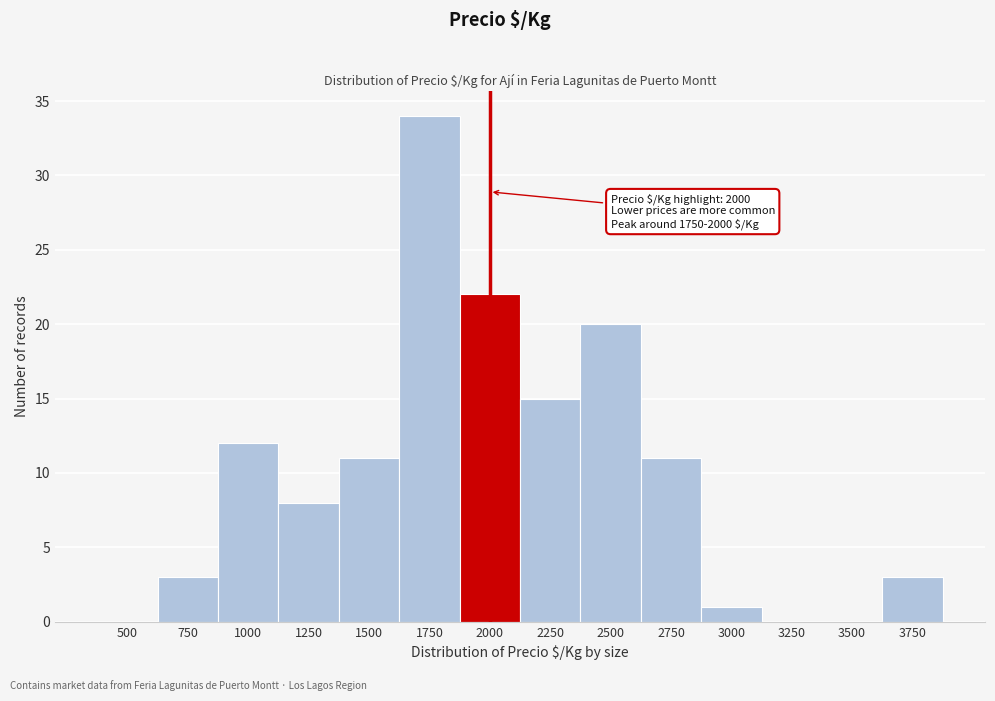

Reading left to right, transcribe all the data shown in this chart.

500=0	750=3	1000=12	1250=8	1500=11	1750=34	2000=22	2250=15	2500=20	2750=11	3000=1	3250=0	3500=0	3750=3